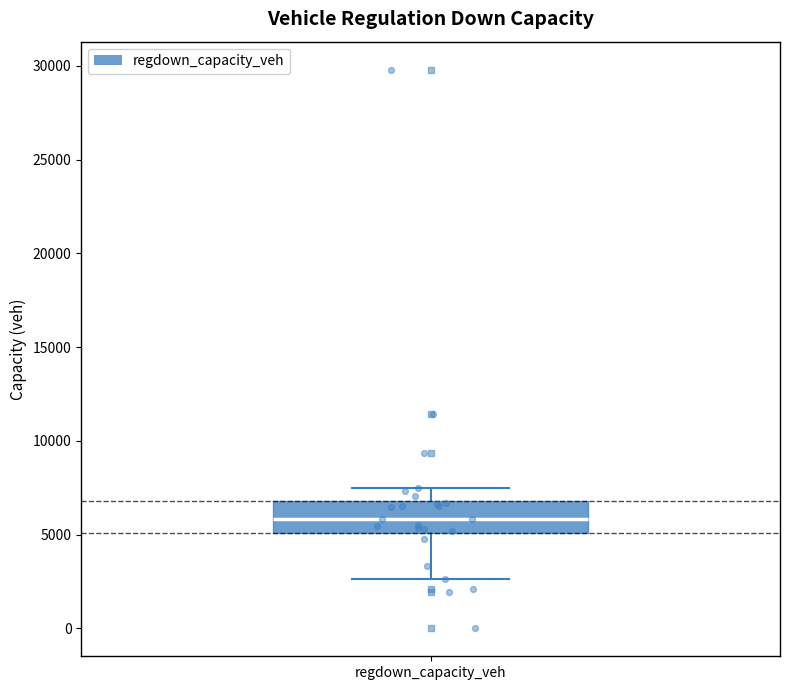

Read this box plot against the y-axis: the position of the median line, the range covered by the box, and the ends of both whiskers. The values are not printed on the chart, so give them approximately, as read against the axis.

median 6000, box 5000 to 7000, whiskers 2500 to 7500